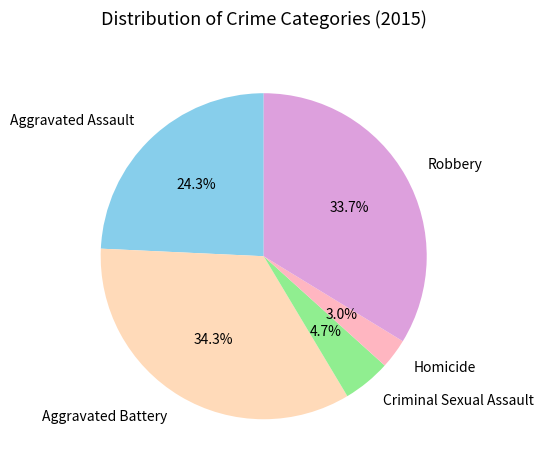

To the nearest percent, what is the difference between the Robbery and Criminal Sexual Assault slice percentages?

29%